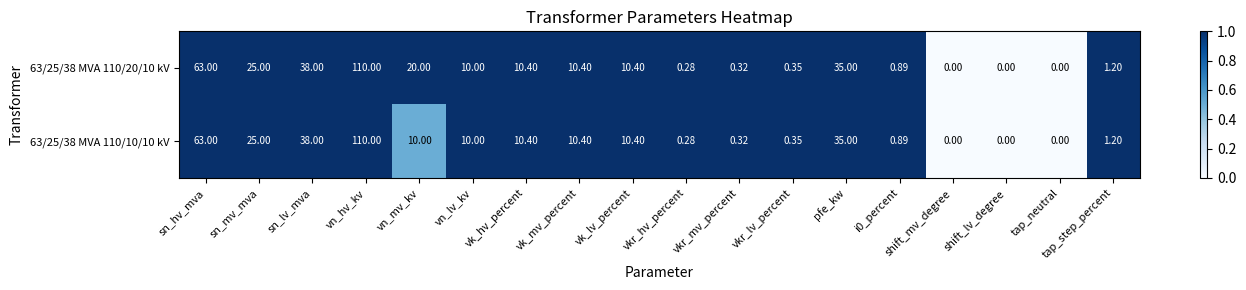

At which label does 63/25/38 MVA 110/10/10 kV reach its peak?

vn_hv_kv